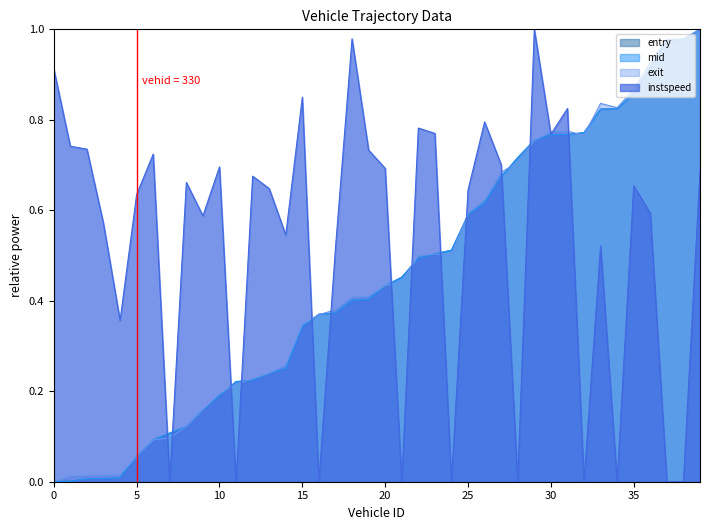

What is the average value of the entry series?

0.5